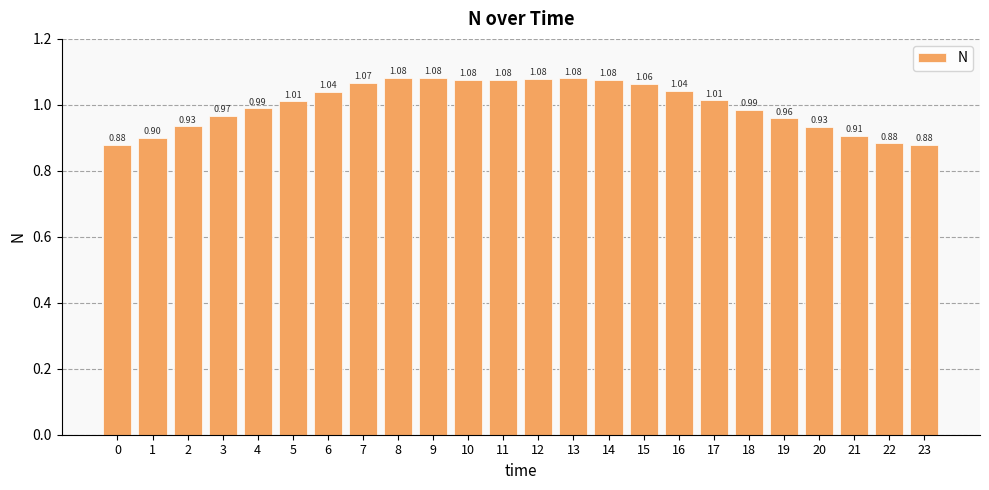

Count the number of categories in the chart.

24